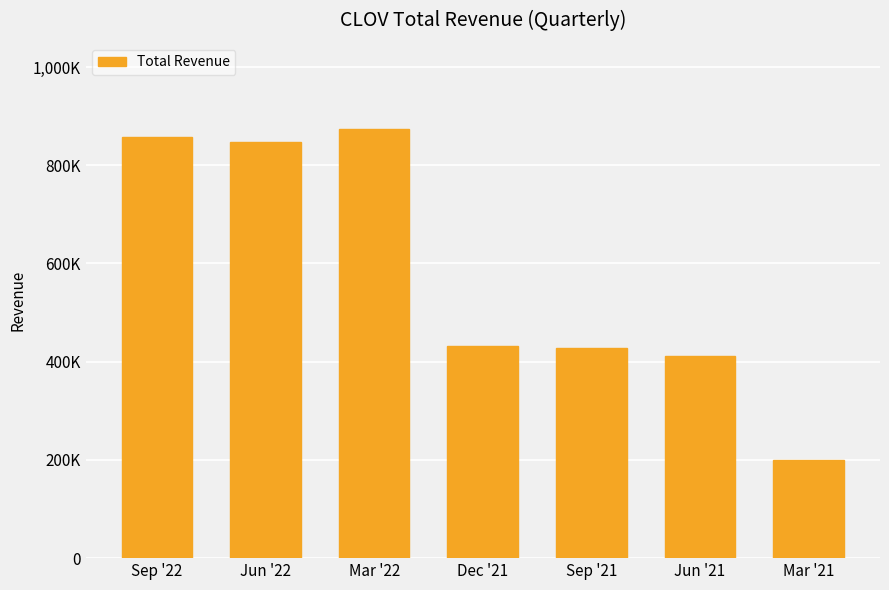

What is the approximate value at Sep '22?

856800